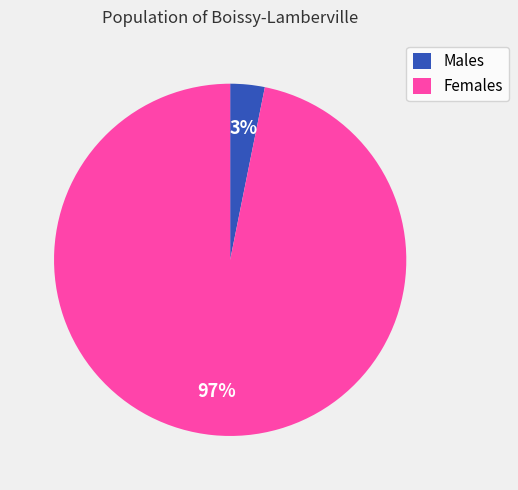

Between Males and Females, which is larger?

Females